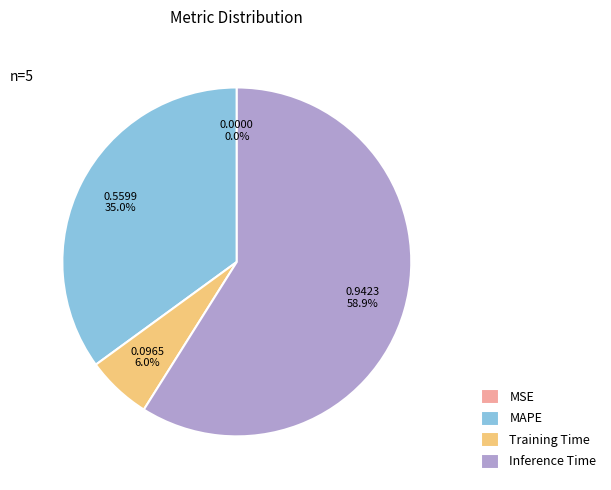

Is Inference Time the majority of the pie?

Yes